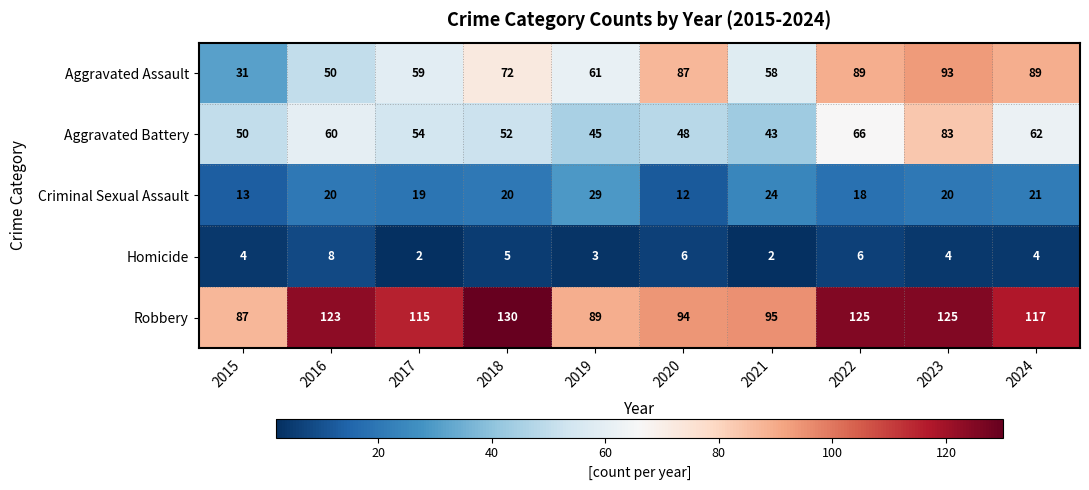

What is the total value across all series at 2023?

325